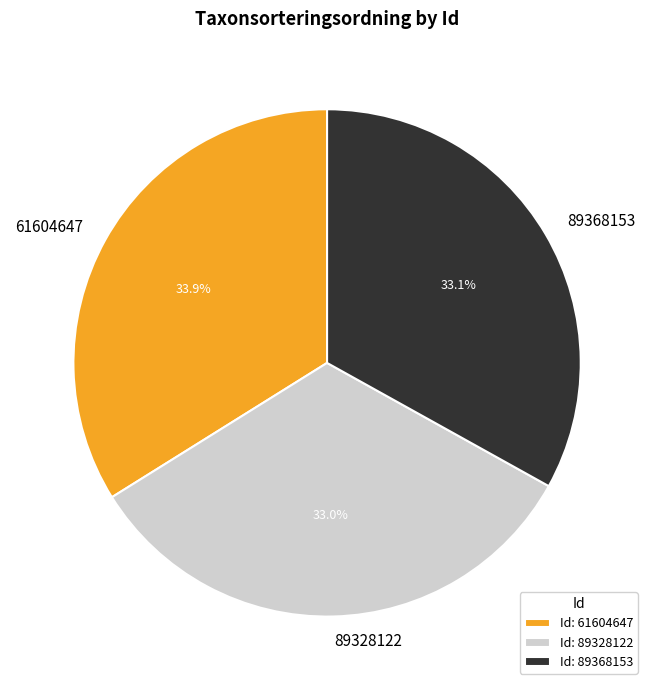

How many segments does this pie chart have?

3